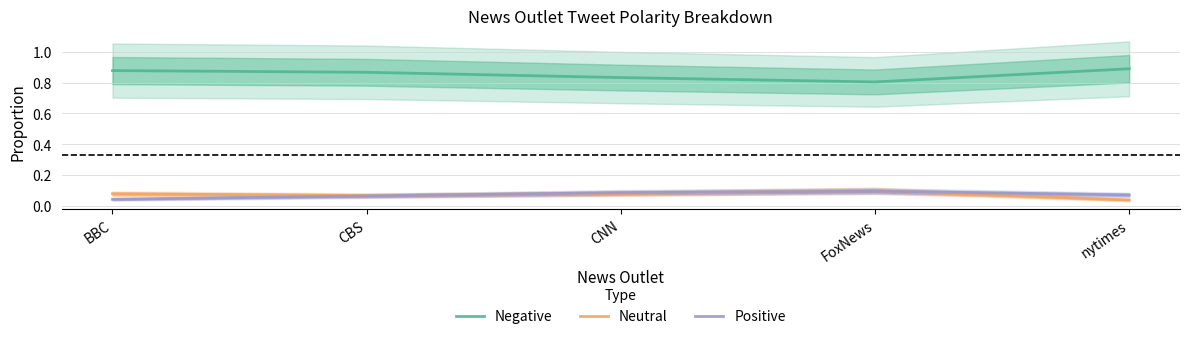

List the labels in order of Negative value, largest first.

nytimes, BBC, CBS, CNN, FoxNews